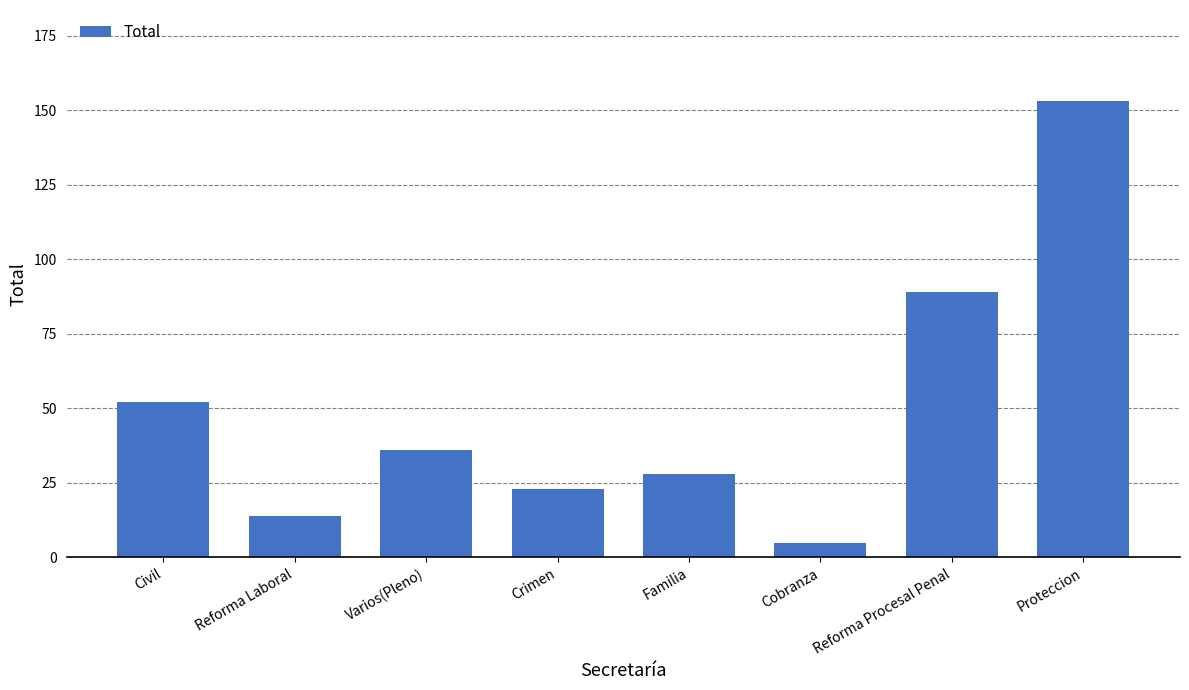

How many categories are shown in the chart?

8